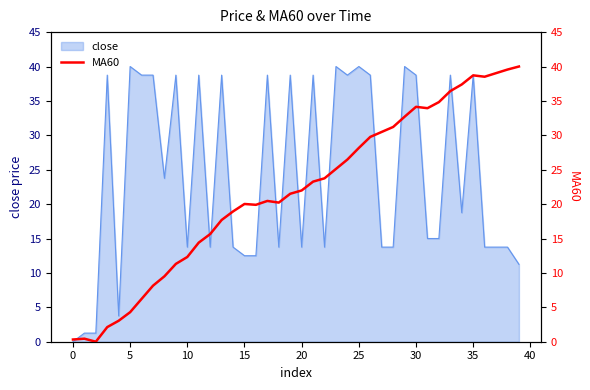

Reading left to right, extract all data points from this chart.

0.3	0.4	0.0	2.1	3.0	4.3	6.2	8.1	9.5	11.3	12.3	14.4	15.6	17.7	18.9	20.0	19.9	20.5	20.2	21.5	22.0	23.3	23.8	25.1	26.5	28.2	29.8	30.5	31.2	32.7	34.1	33.9	34.8	36.4	37.4	38.7	38.5	39.0	39.6	40.0